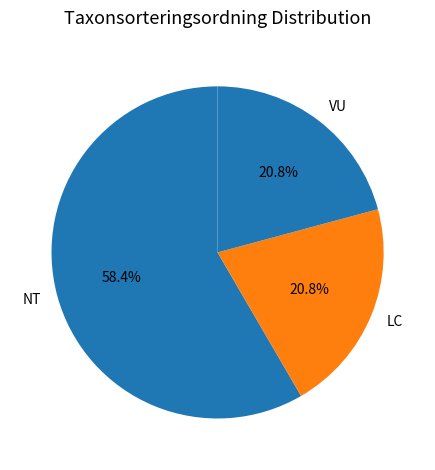

To the nearest percent, what is the average slice percentage?

33%